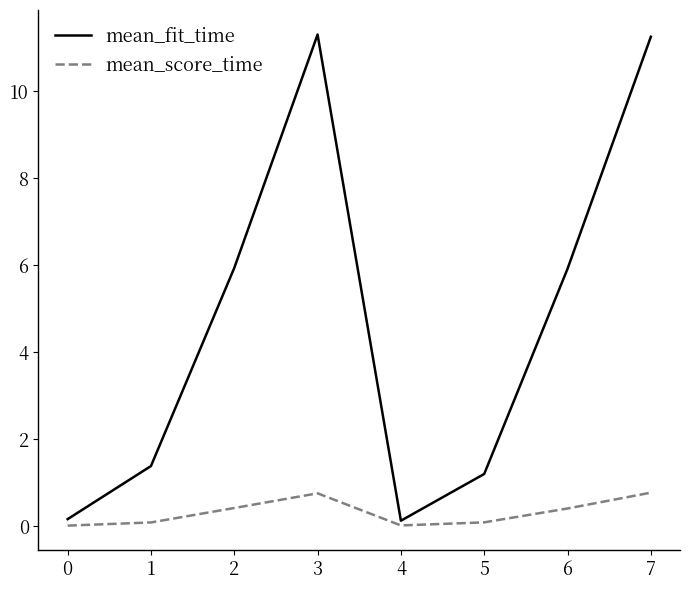

Which series has the largest total across all categories?

mean_fit_time